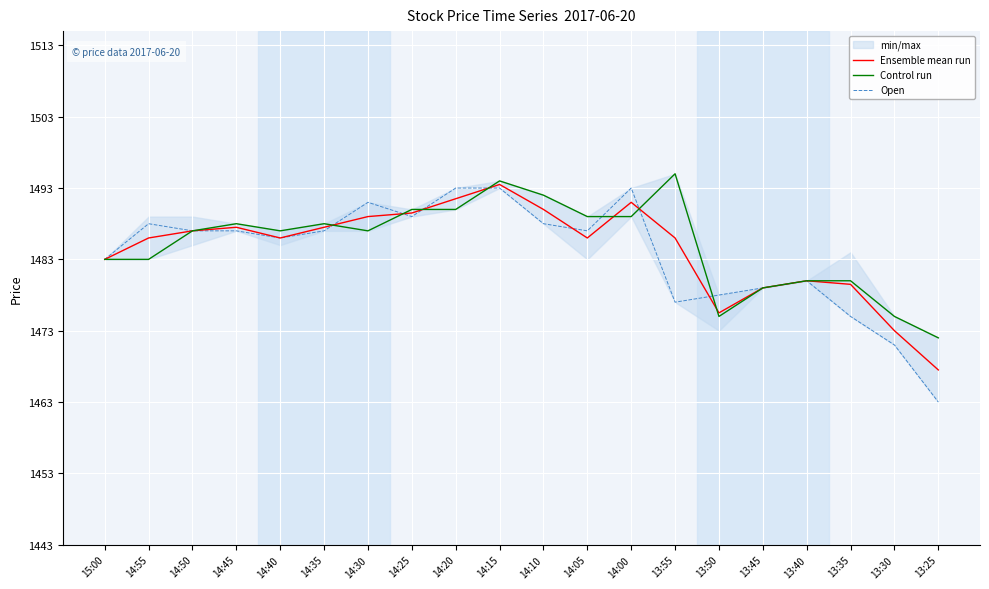

What is the average value of the Ensemble mean run series?

1484.4